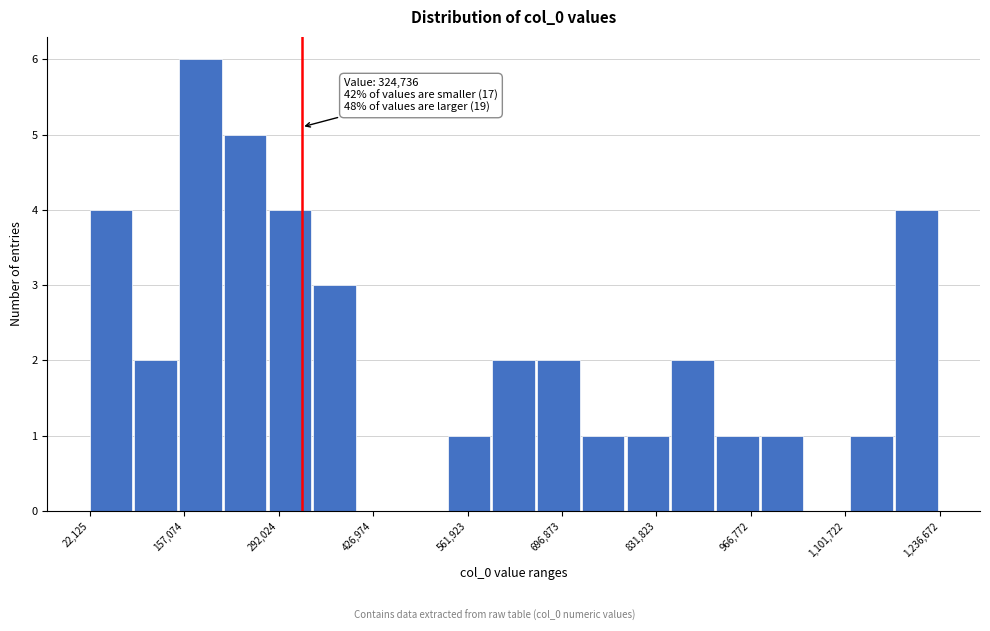

Around what value on the x-axis is the tallest bar? Give the approximate position of its centre, as read against the axis.

180000